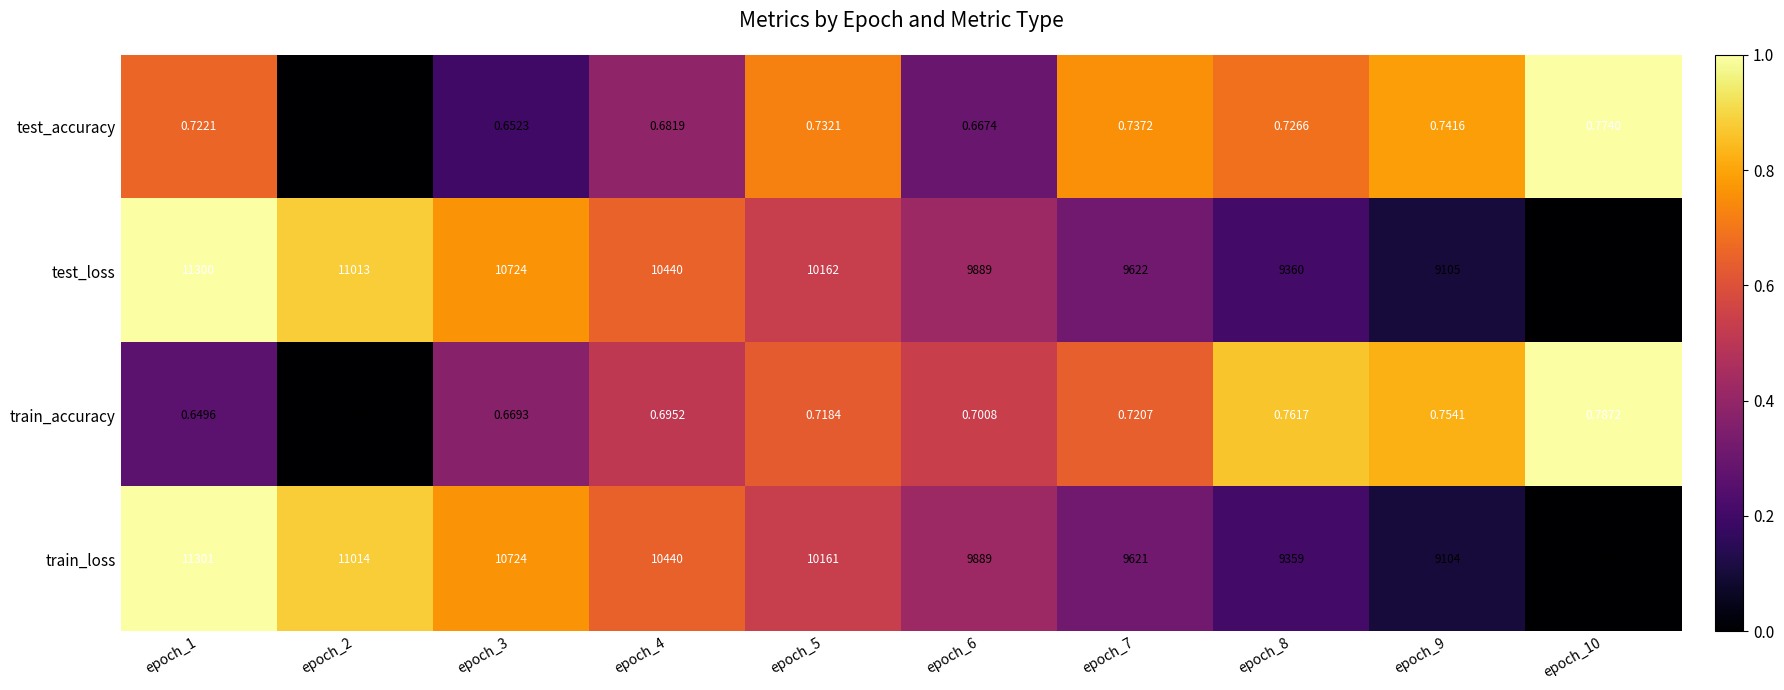

Which series has the largest total across all categories?

test_loss